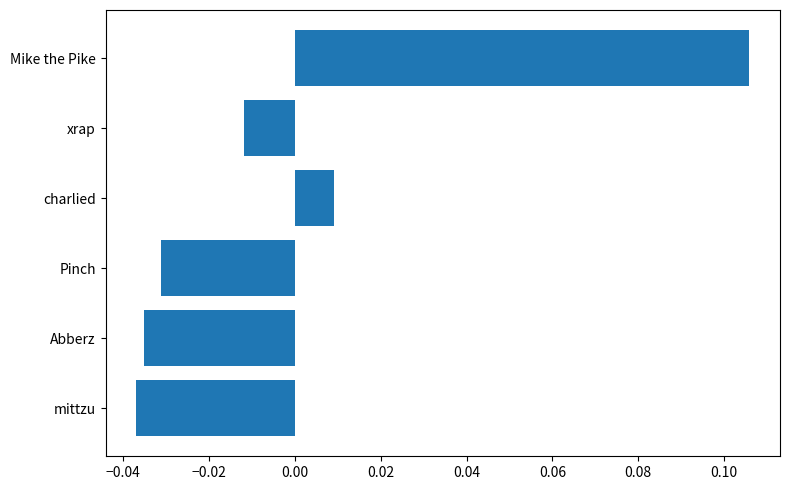

How many bars are there in total?

6